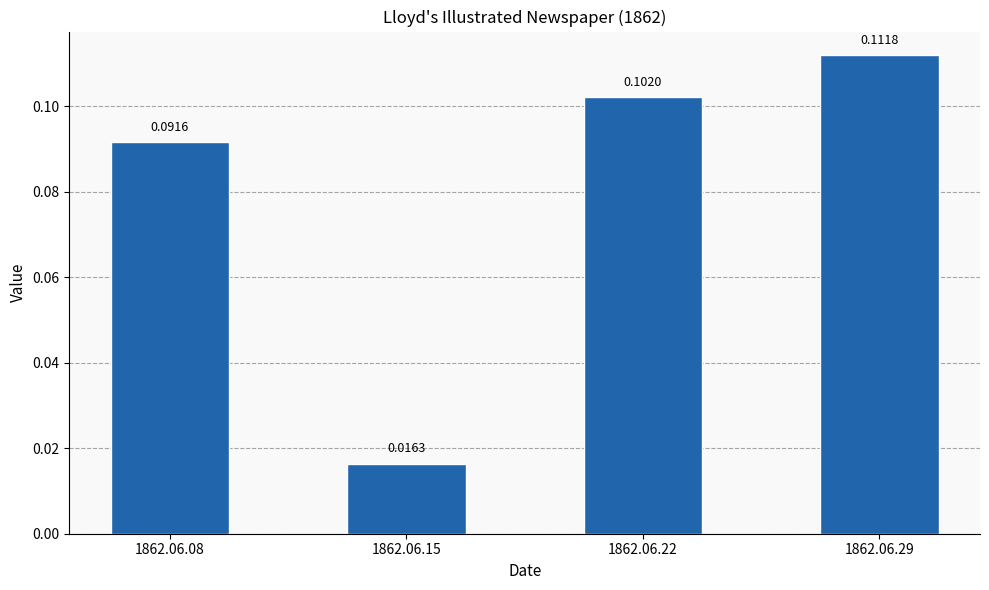

Does the chart contain stacked bars?

No